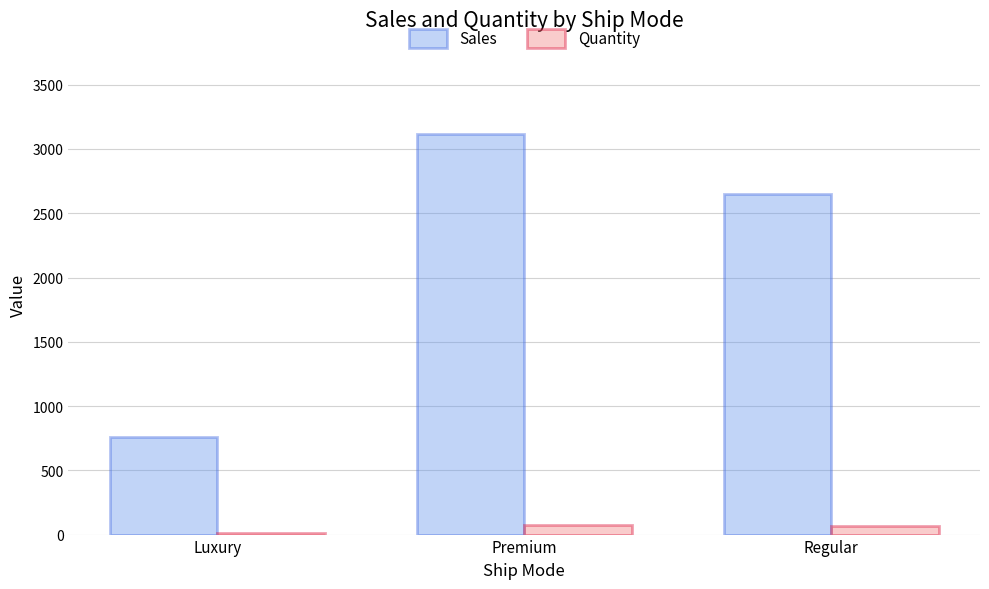

At which label is Quantity closest to 46?

Regular